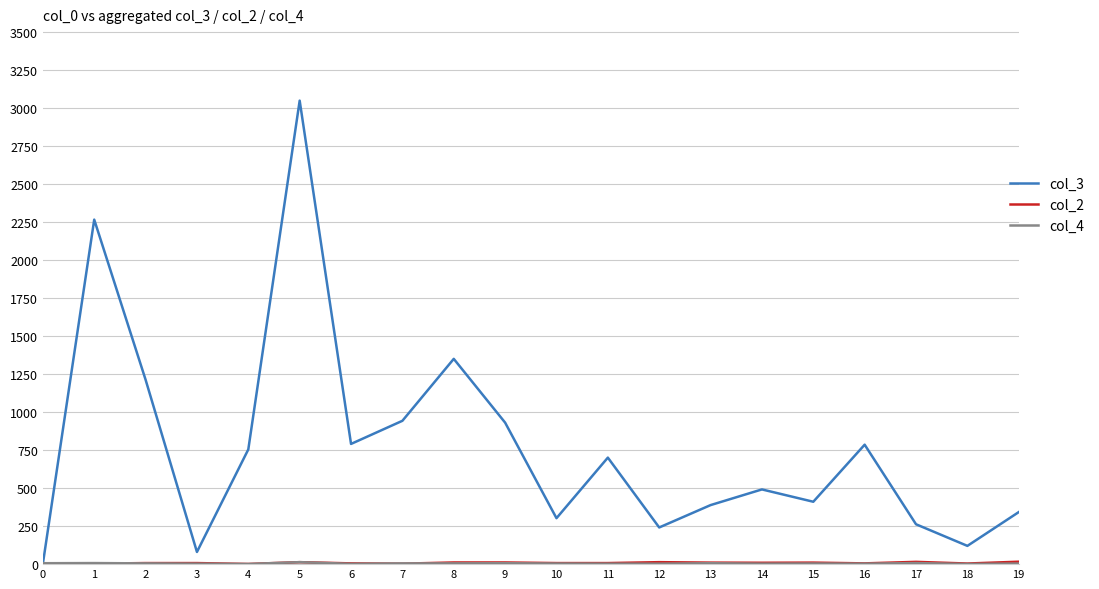

Which series has the largest total across all categories?

col_3